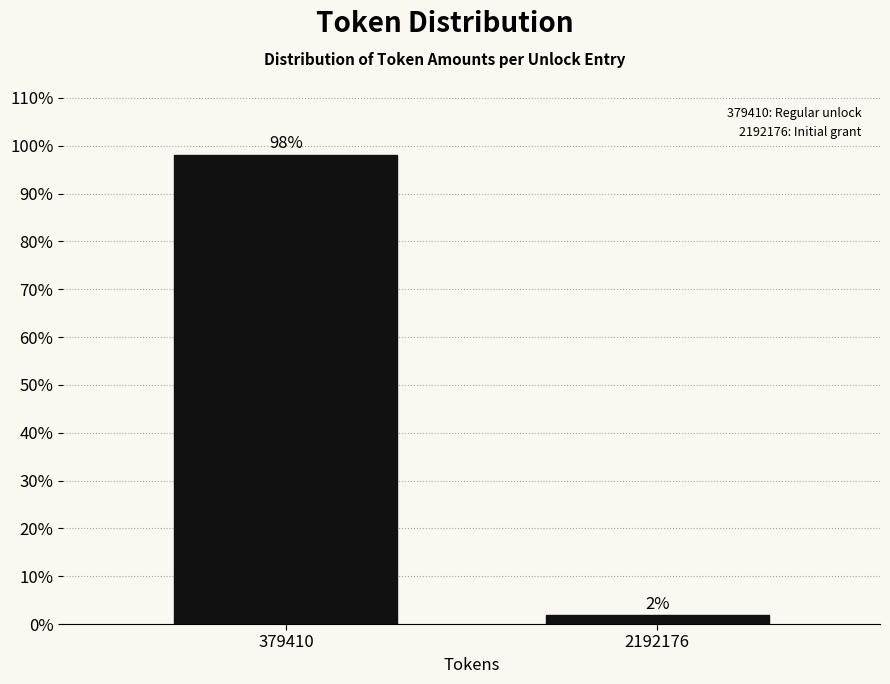

What is the approximate value at 379410?

98.1